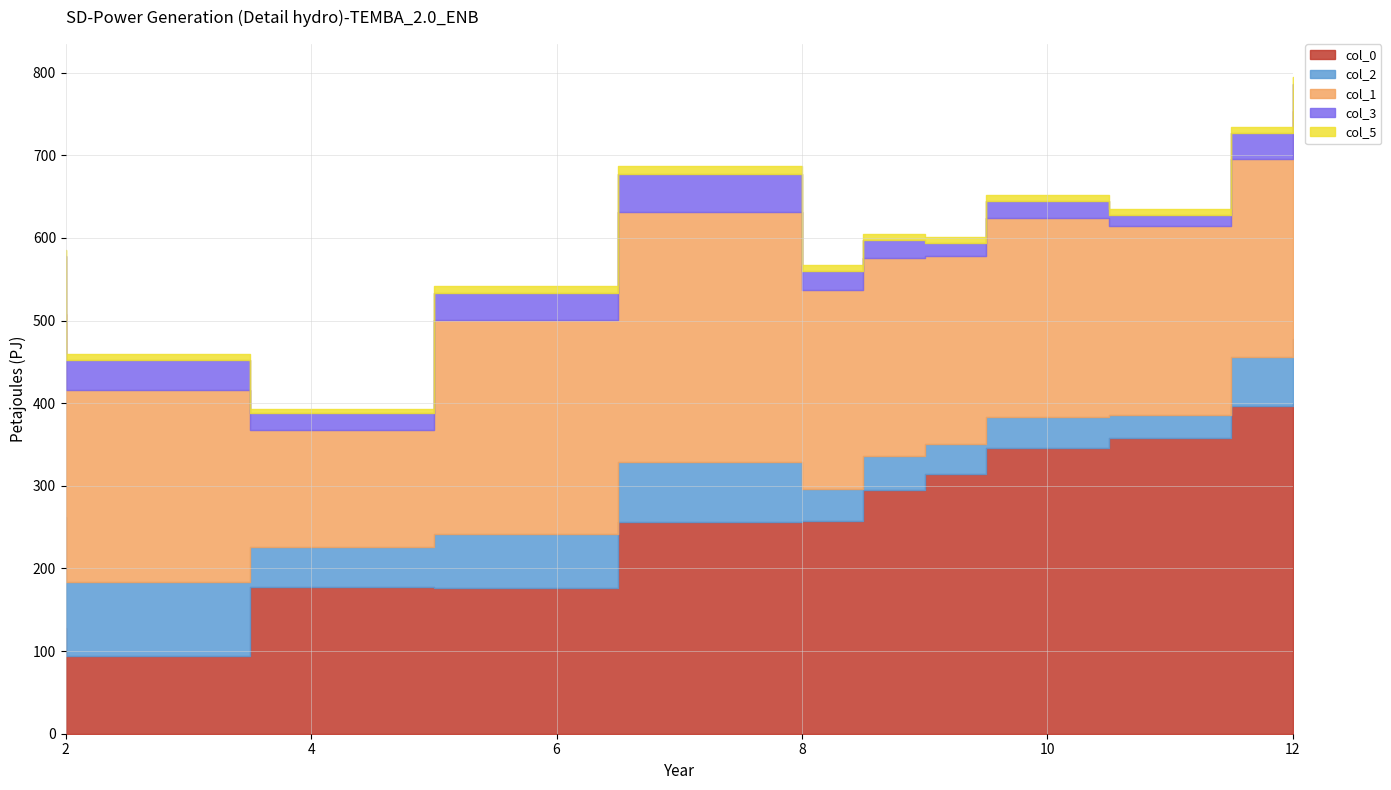

Rank the series by their maximum value, from lowest to highest.

col_5, col_3, col_2, col_1, col_0